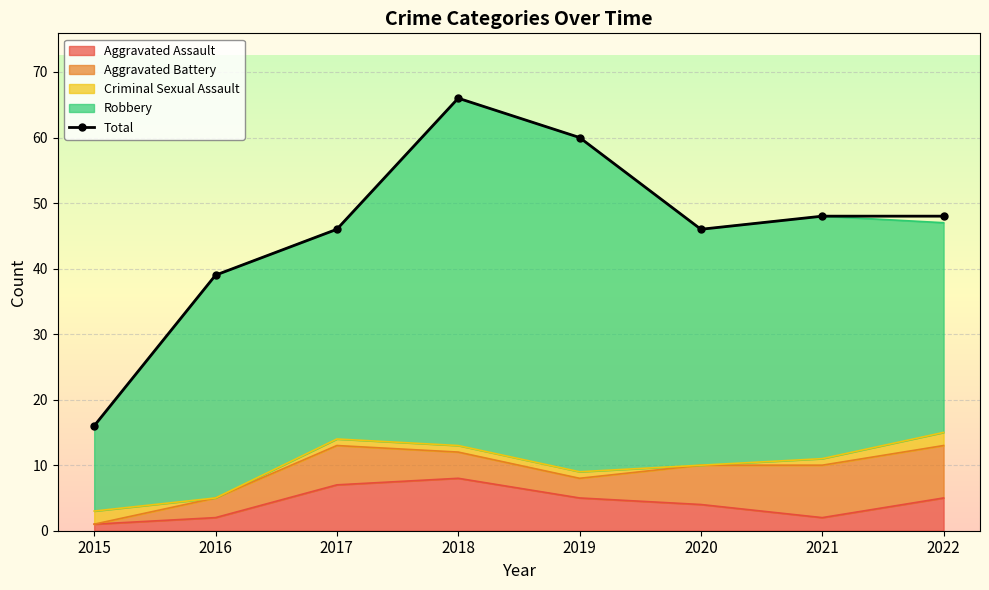

List the labels in order of value, smallest first.

2015, 2016, 2017, 2020, 2021, 2022, 2019, 2018